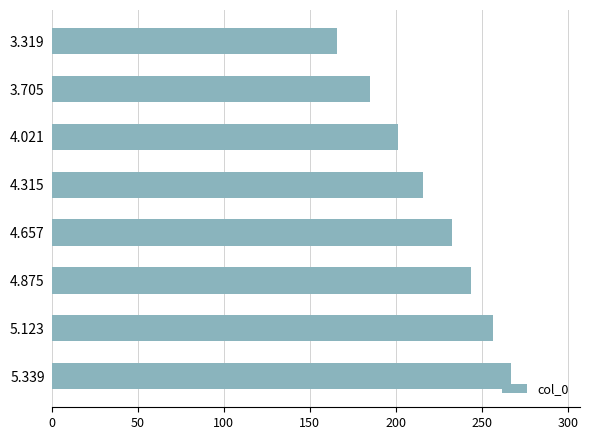

The value at 5.123 is 383.9. True or false?

False